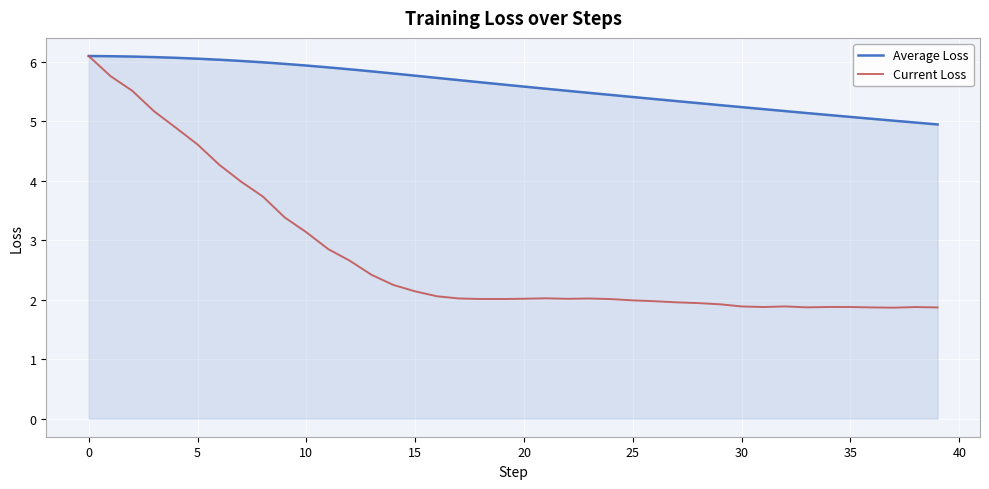

What are all the series names shown in the legend?

Average Loss, Current Loss